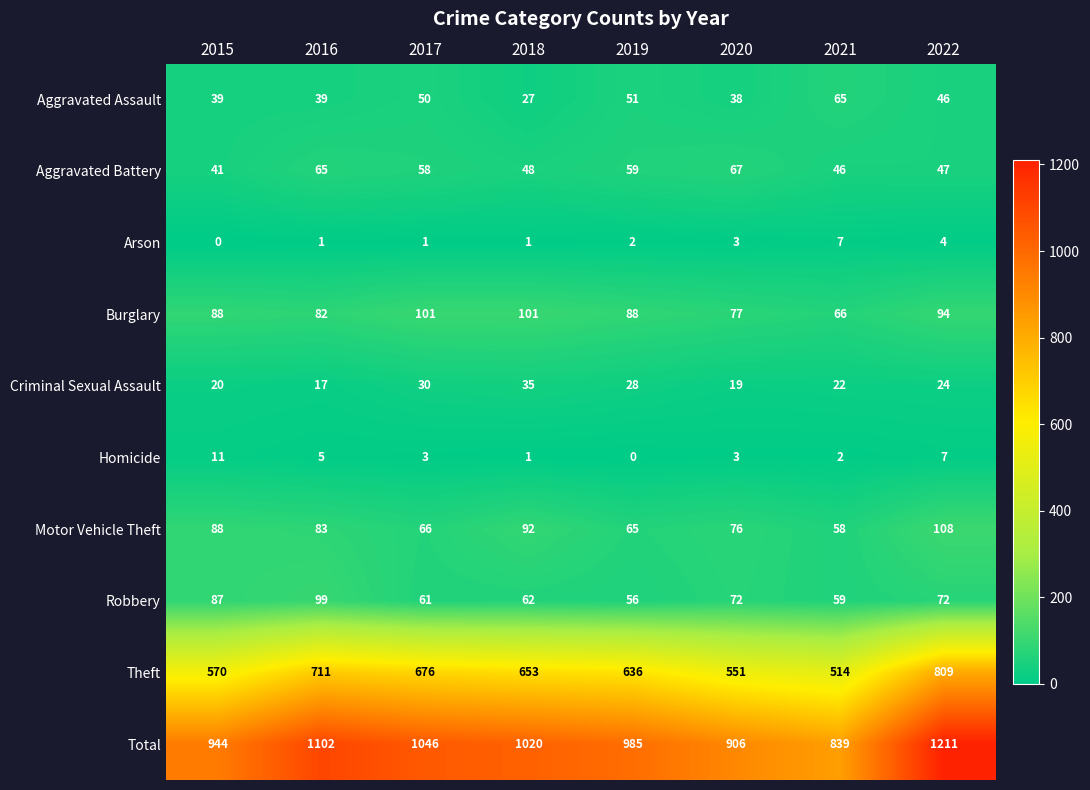

Where is Arson nearest to the value 3?

2020